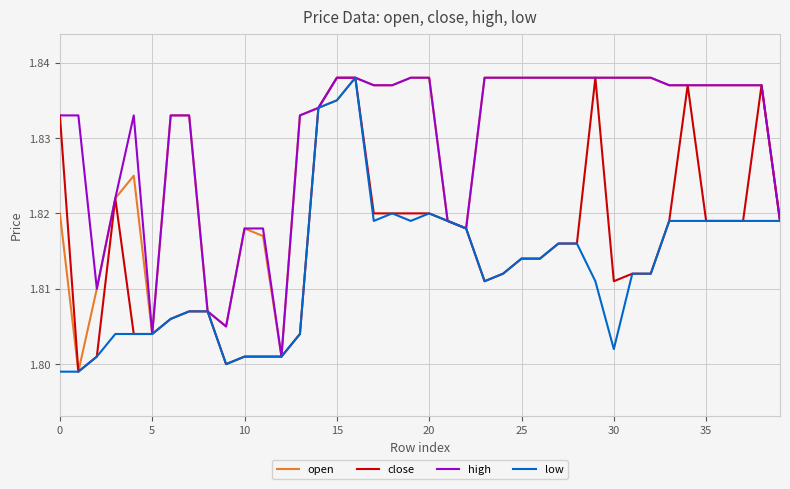

What is the total value across all series at 25?

7.3